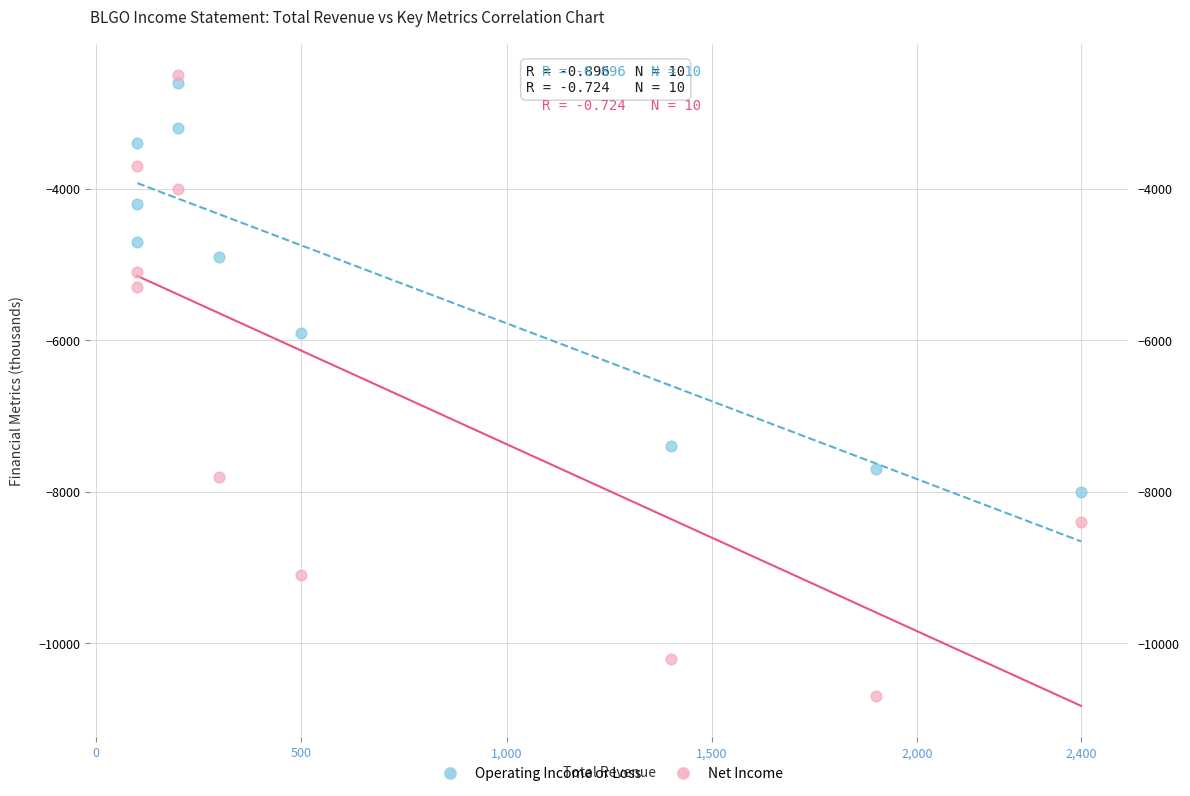

Across all data points, what is the range of Y values (max minus min)?

8200